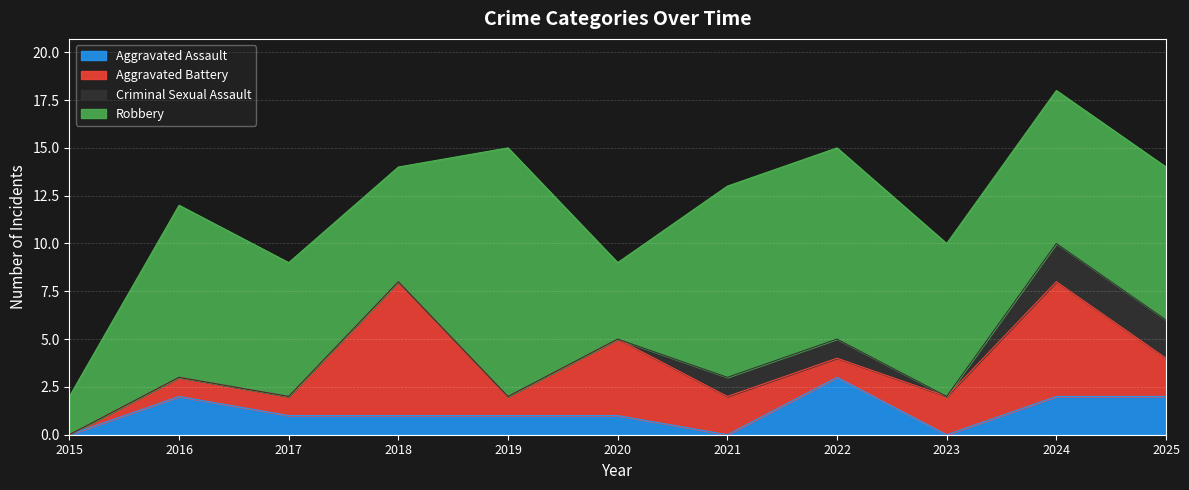

True or false: Criminal Sexual Assault and Aggravated Battery intersect in this chart.

False